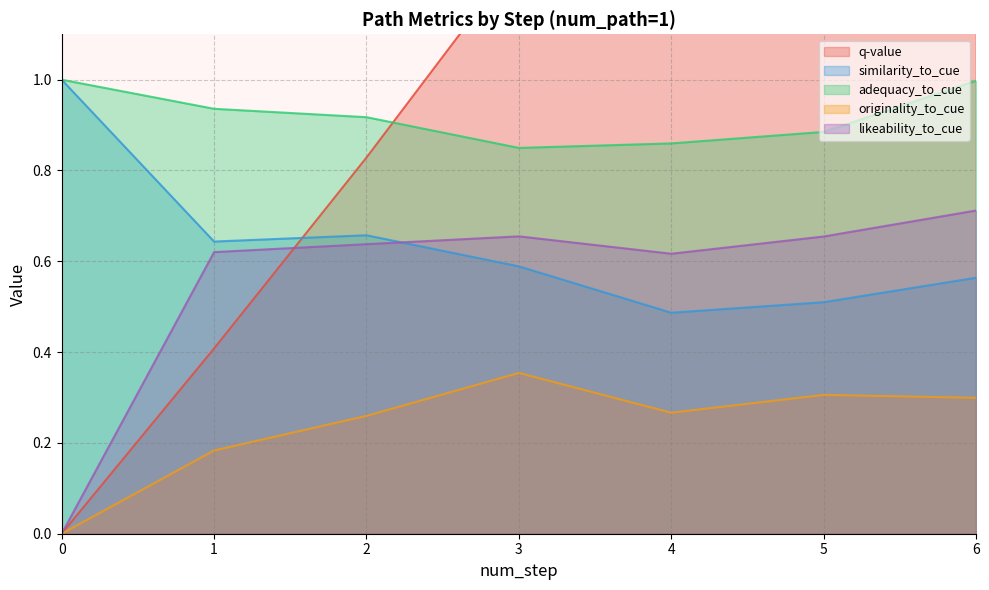

Reading right to left, transcribe all the data shown in this chart.

q-value: 6=2.7	5=2.2	4=1.7	3=1.3	2=0.8	1=0.4	0=0.0
similarity_to_cue: 6=0.6	5=0.5	4=0.5	3=0.6	2=0.7	1=0.6	0=1.0
adequacy_to_cue: 6=1.0	5=0.9	4=0.9	3=0.8	2=0.9	1=0.9	0=1.0
originality_to_cue: 6=0.3	5=0.3	4=0.3	3=0.4	2=0.3	1=0.2	0=0.0
likeability_to_cue: 6=0.7	5=0.7	4=0.6	3=0.7	2=0.6	1=0.6	0=0.0